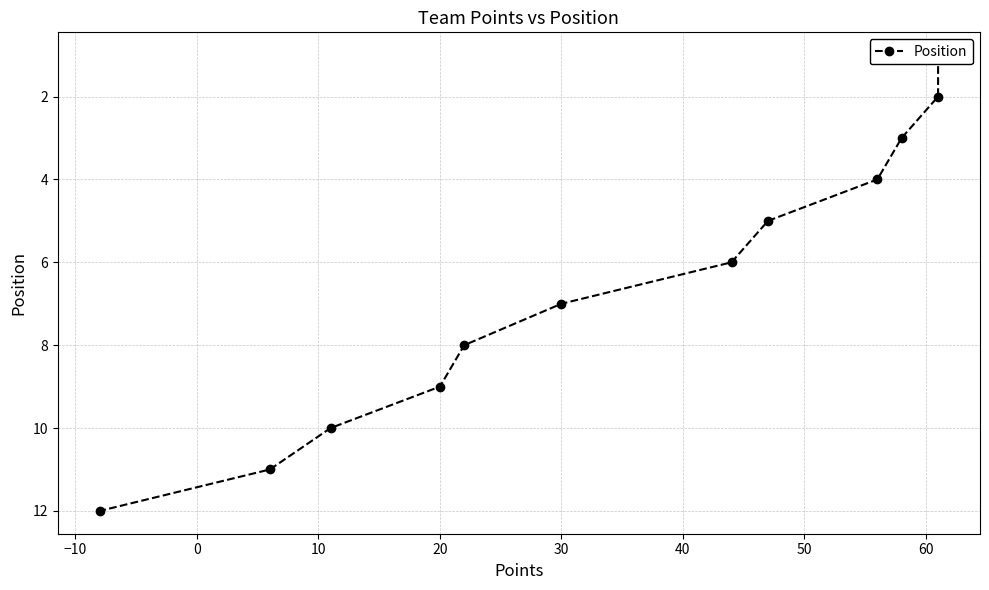

The value at −20 is 1. True or false?

False